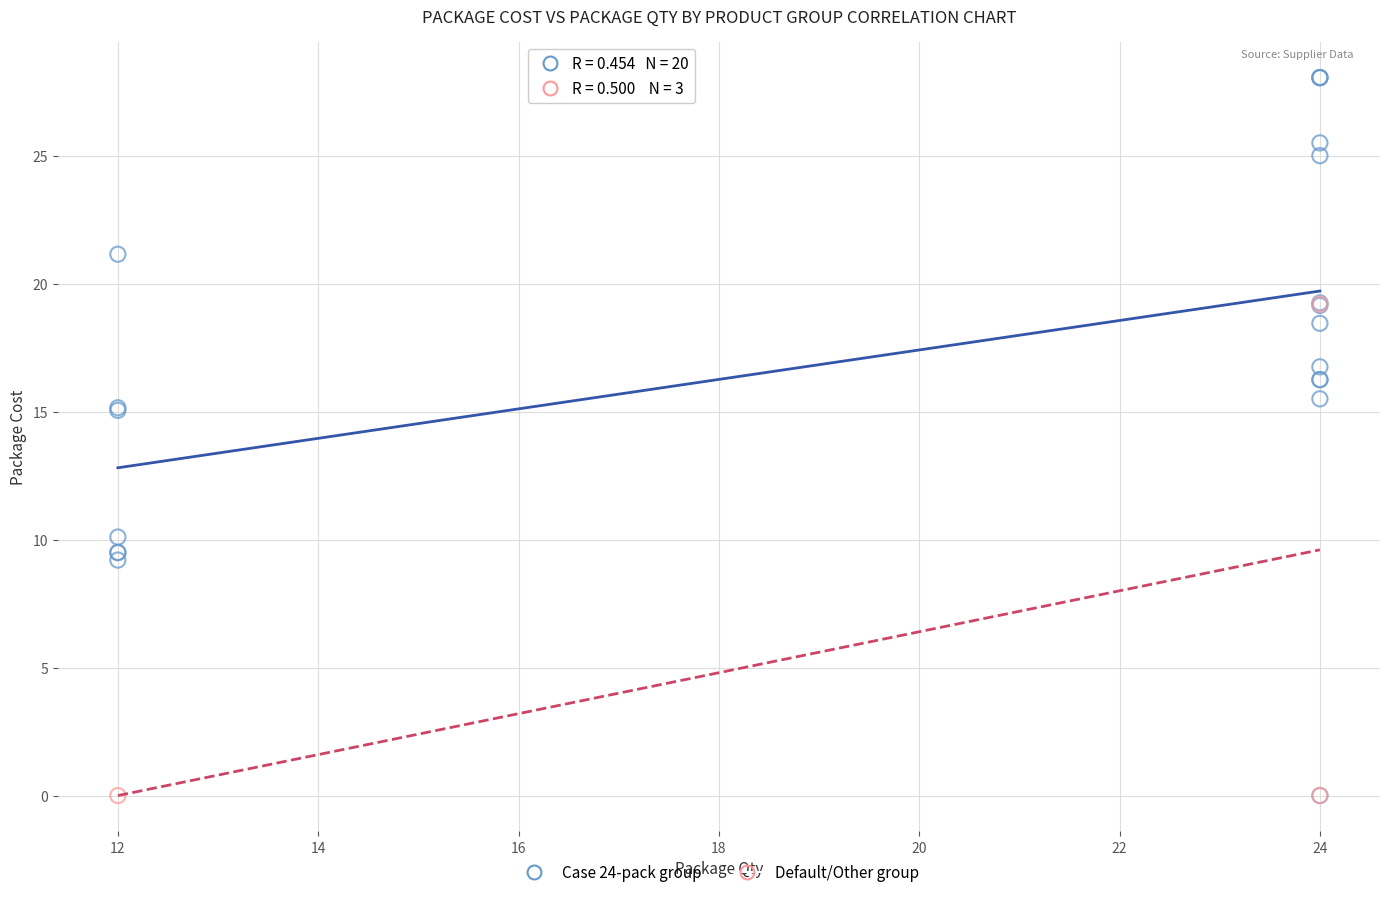

Which series has the widest spread of Y values?

Case 24-pack group